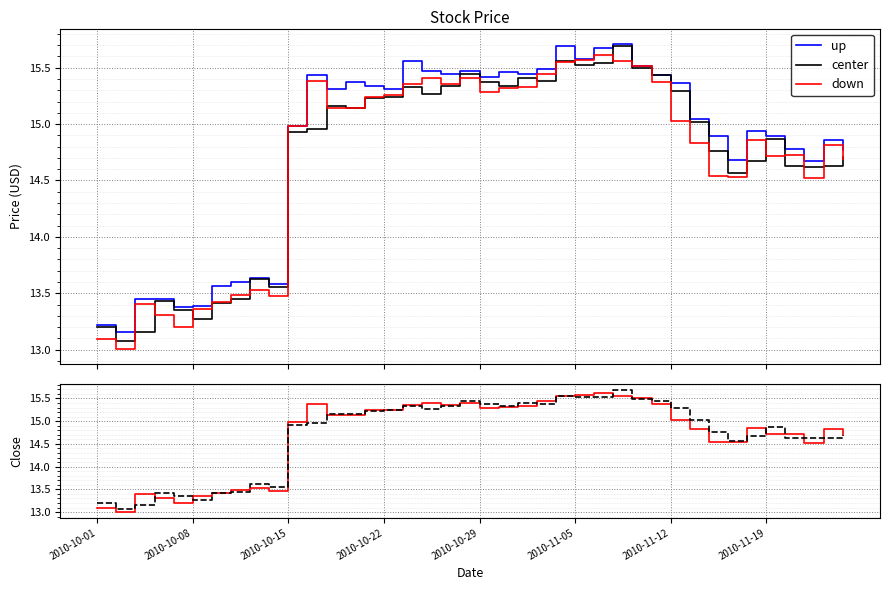

True or false: up and center cross at least once.

False